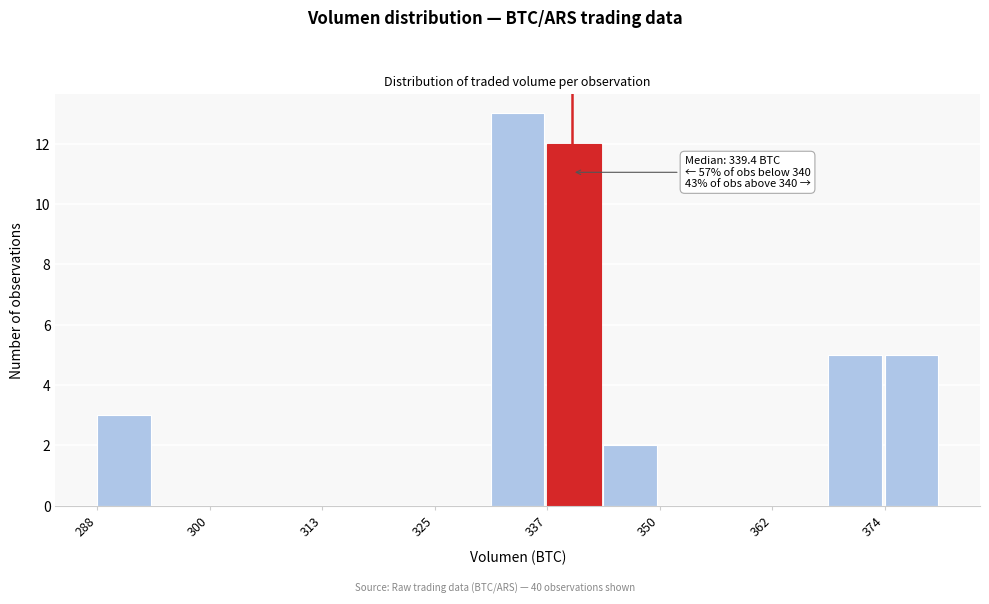

Read against the x-axis, roughly where is the centre of the tallest bar?

334